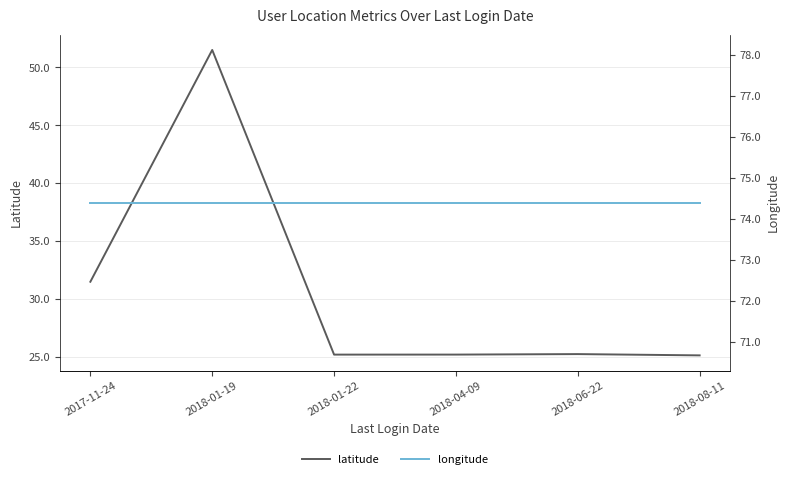

True or false: longitude and latitude intersect in this chart.

False